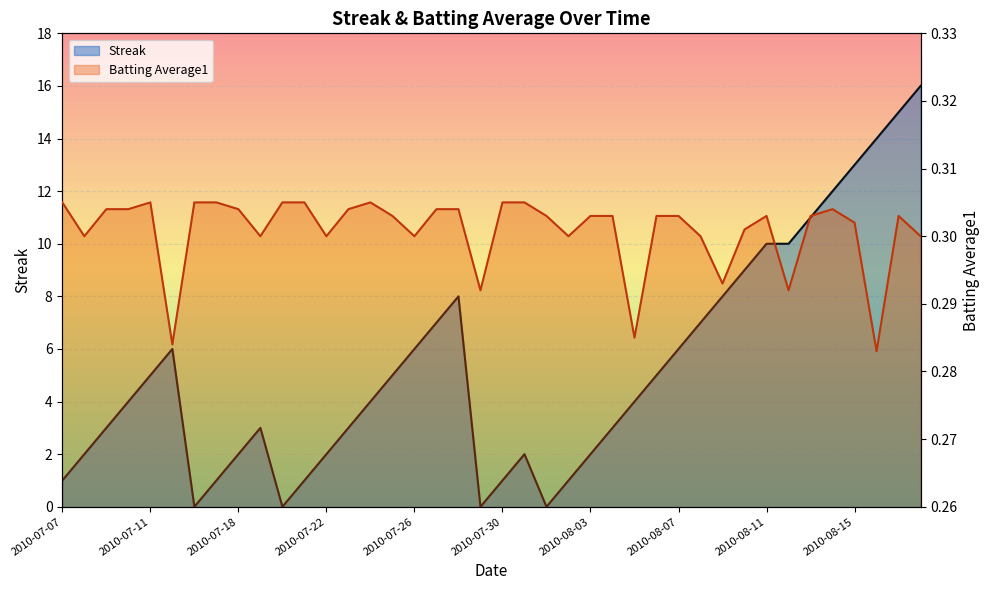

In Streak, how many points are higher than both neighbors (excluding endpoints)?

4